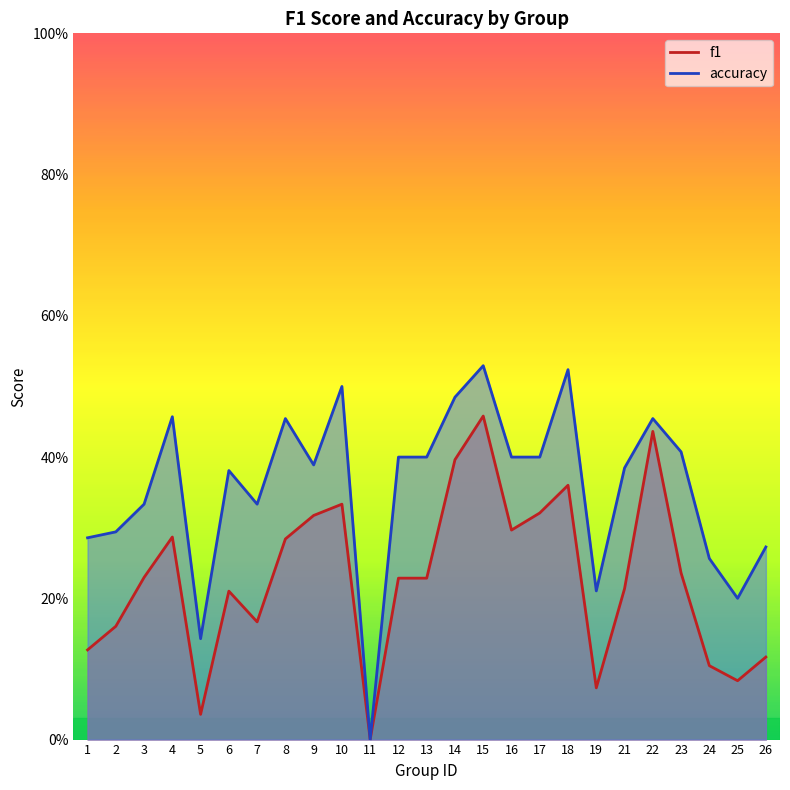

At which label is f1 closest to 0?

11